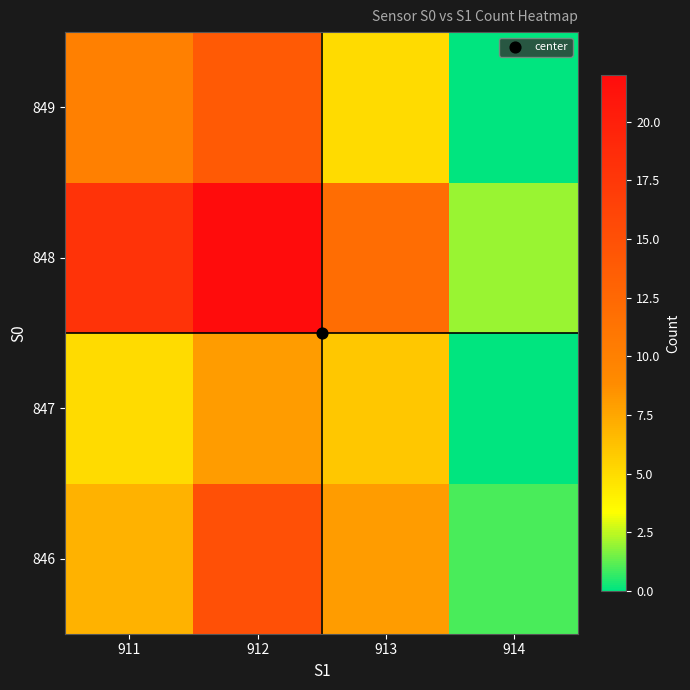

At 914, list the series in order from smallest to largest.

847, 849, 846, 848